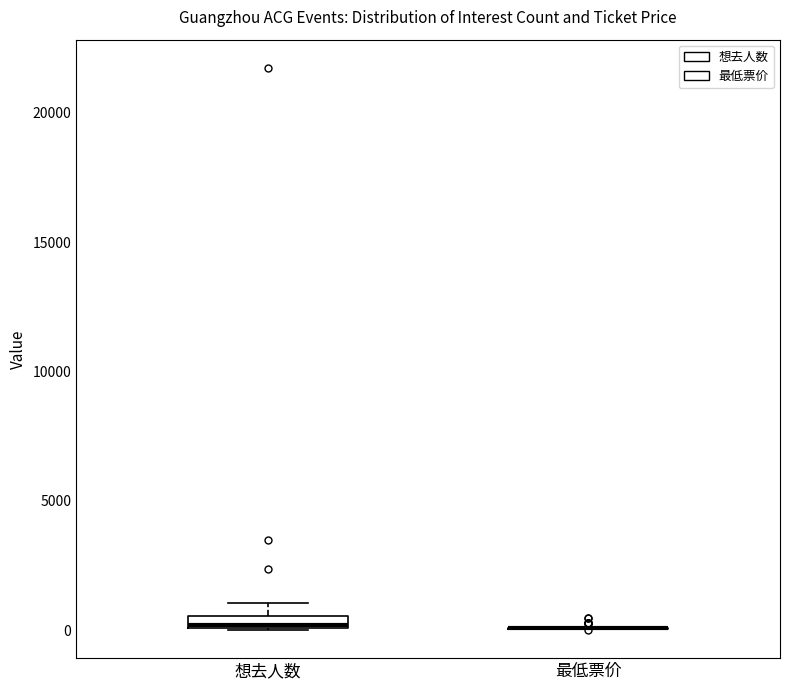

Where is the lower edge of the box for 想去人数 on the y-axis? The values are not printed on the chart, so give them approximately, as read against the axis.

0